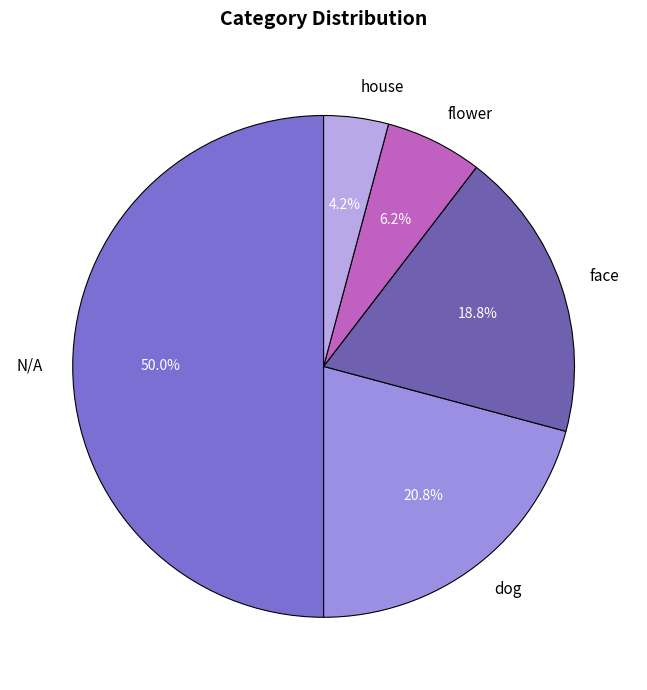

Rank the categories by value from lowest to highest.

house, flower, face, dog, N/A